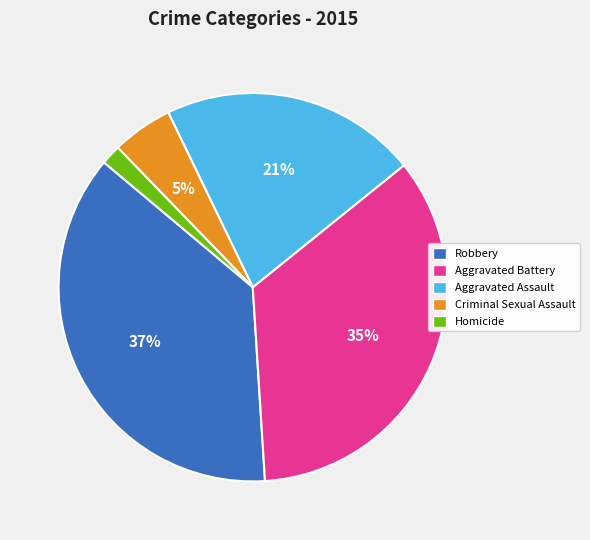

To the nearest percent, what is the difference between the Homicide and Criminal Sexual Assault slice percentages?

3%